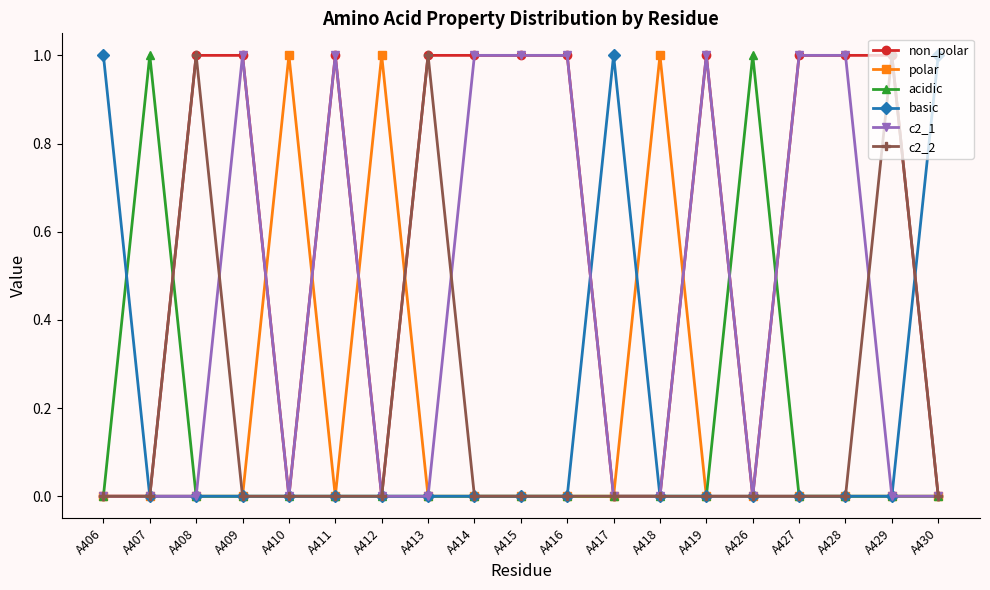

True or false: acidic has more than 1 interior local peaks.

True